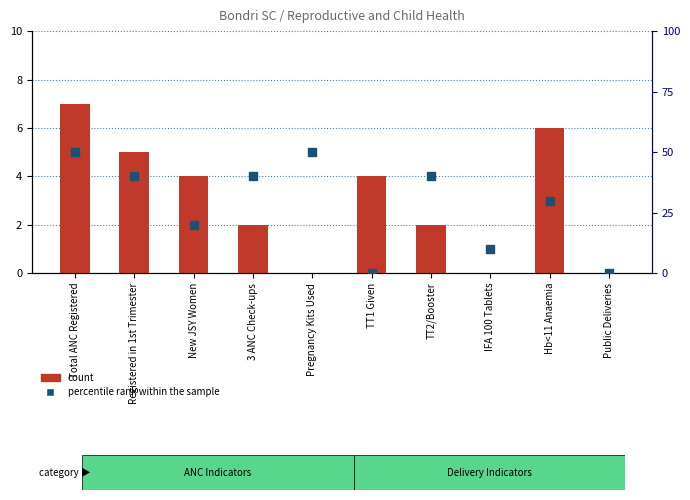

Which series has the largest total across all categories?

percentile rank within the sample